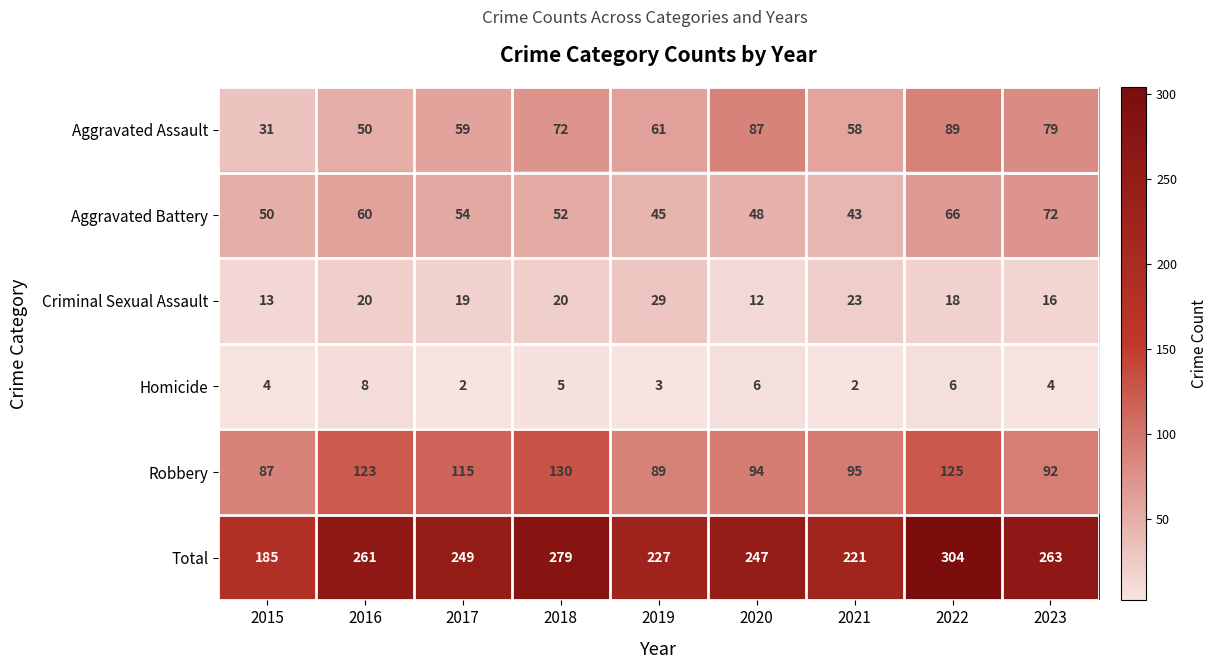

Which category has the lowest value in the Aggravated Battery series?

2021